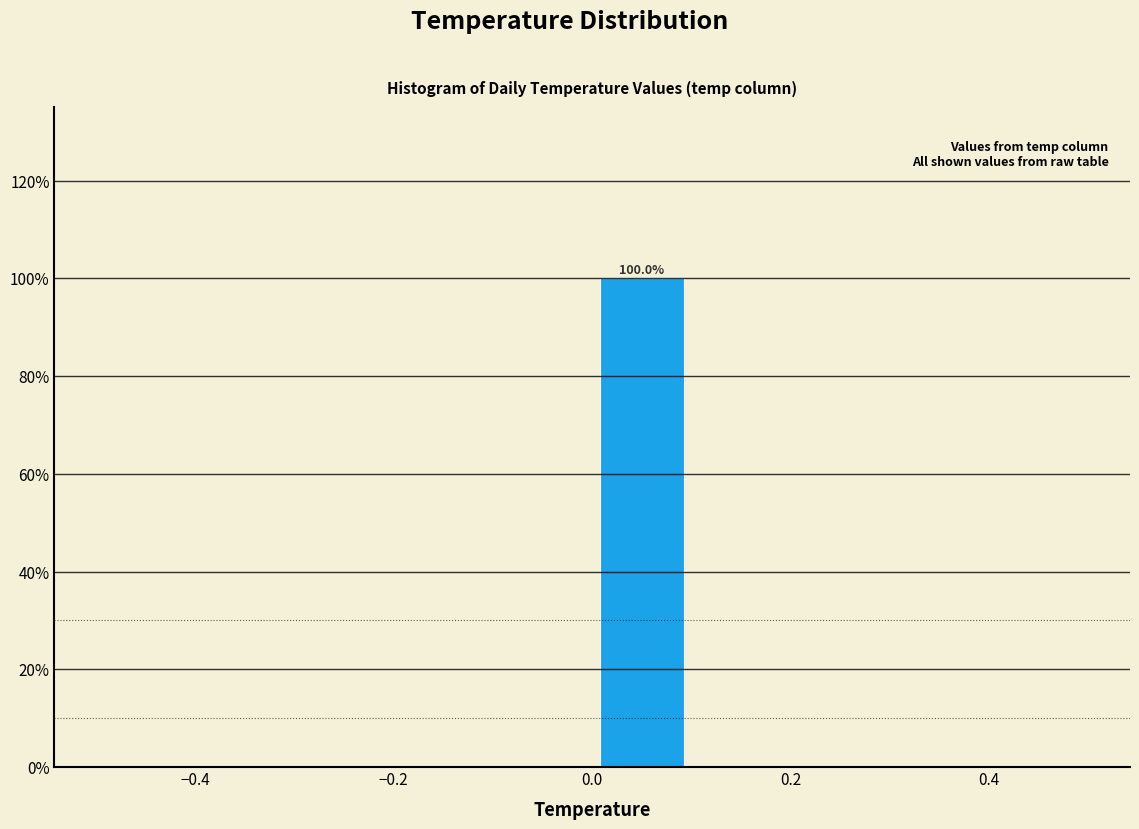

Which range on the x-axis has the tallest bar?

0.0 to 0.1